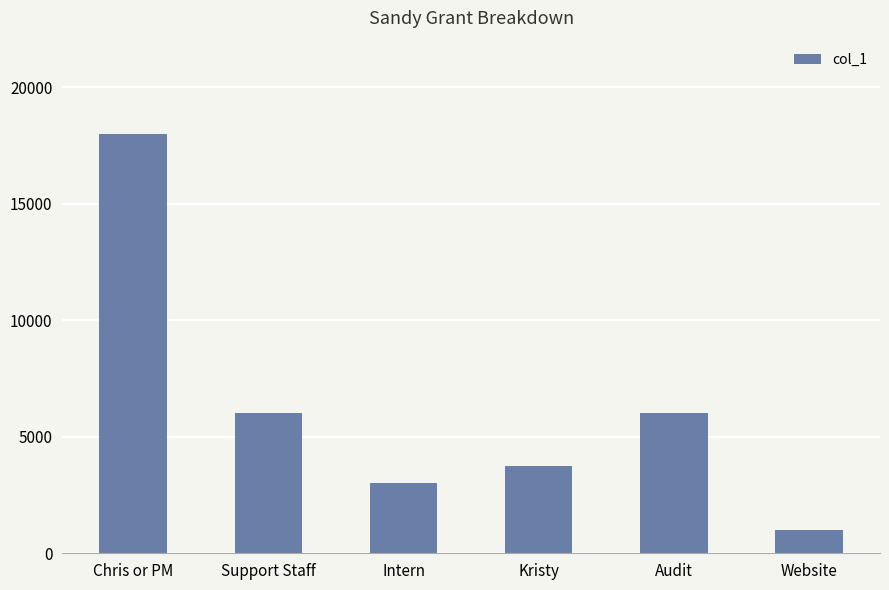

What value does the data have at Support Staff?

6000